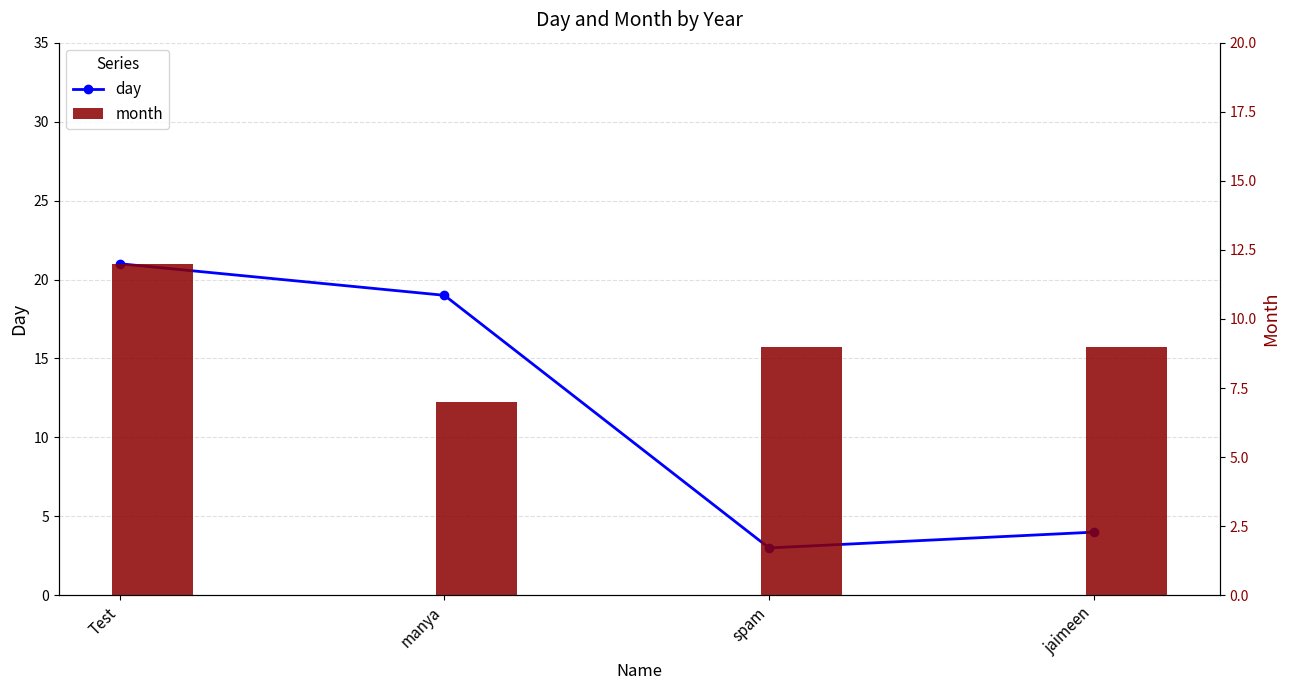

What is the sum of the day values at spam and manya?

22